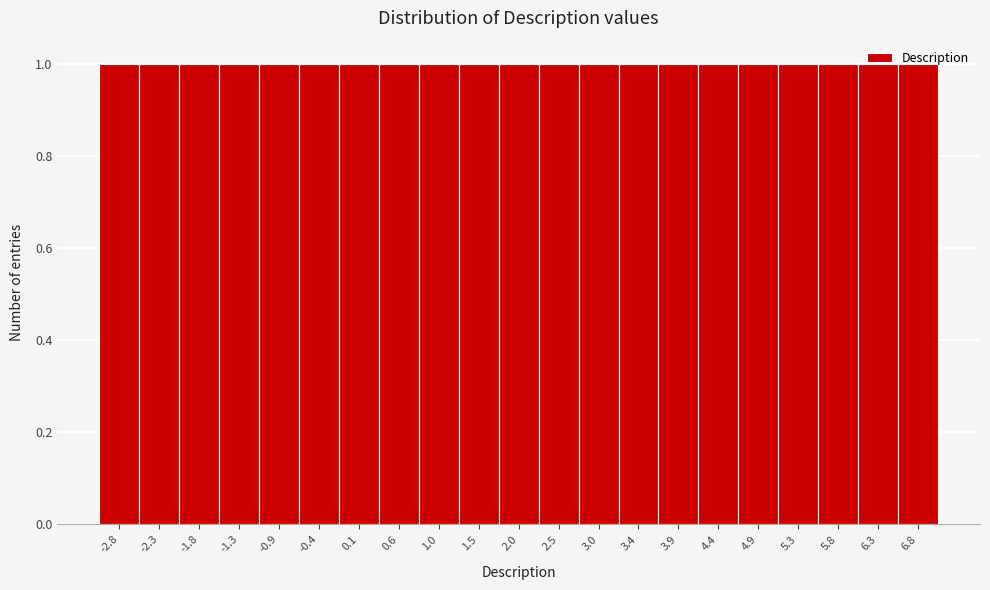

Reading left to right, transcribe this chart: for each bar, give the range it covers on the x-axis and its height. Neither the bar edges nor the heights are printed on the chart, so give them approximately, as read against the axes.

-3.00 to -2.50: 1
-2.50 to -2.05: 1
-2.05 to -1.55: 1
-1.55 to -1.10: 1
-1.10 to -0.60: 1
-0.60 to -0.15: 1
-0.15 to 0.35: 1
0.35 to 0.80: 1
0.80 to 1.30: 1
1.30 to 1.75: 1
1.75 to 2.25: 1
2.25 to 2.70: 1
2.70 to 3.20: 1
3.20 to 3.65: 1
3.65 to 4.15: 1
4.15 to 4.60: 1
4.60 to 5.10: 1
5.10 to 5.55: 1
5.55 to 6.05: 1
6.05 to 6.50: 1
6.50 to 7.00: 1